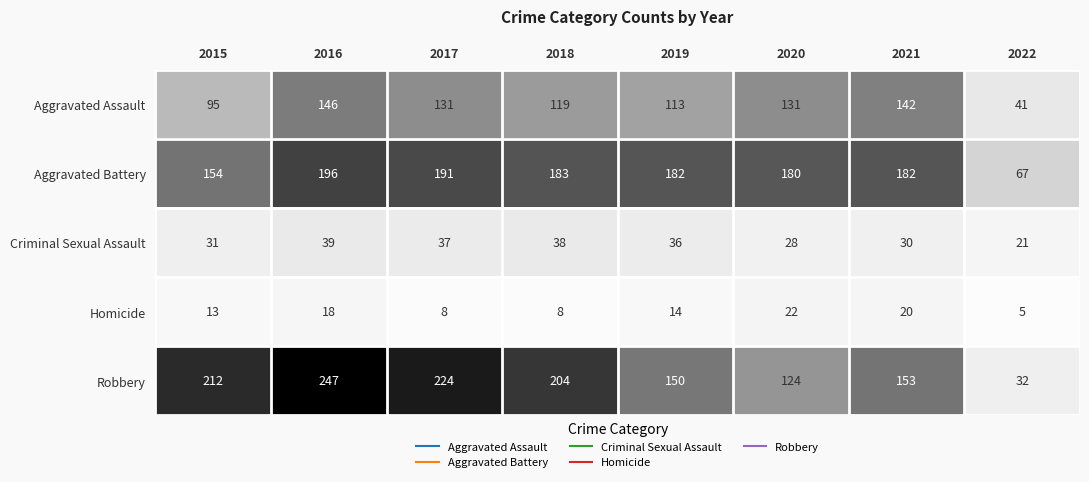

What is the difference between the Aggravated Battery values at 2017 and 2020?

11